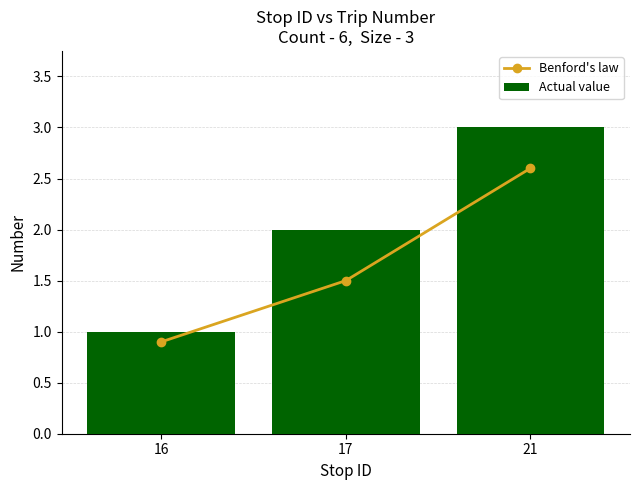

Reading right to left, extract all data points from this chart.

Benford's law: 21=2.6	17=1.5	16=0.9
Actual value: 21=3.0	17=2.0	16=1.0